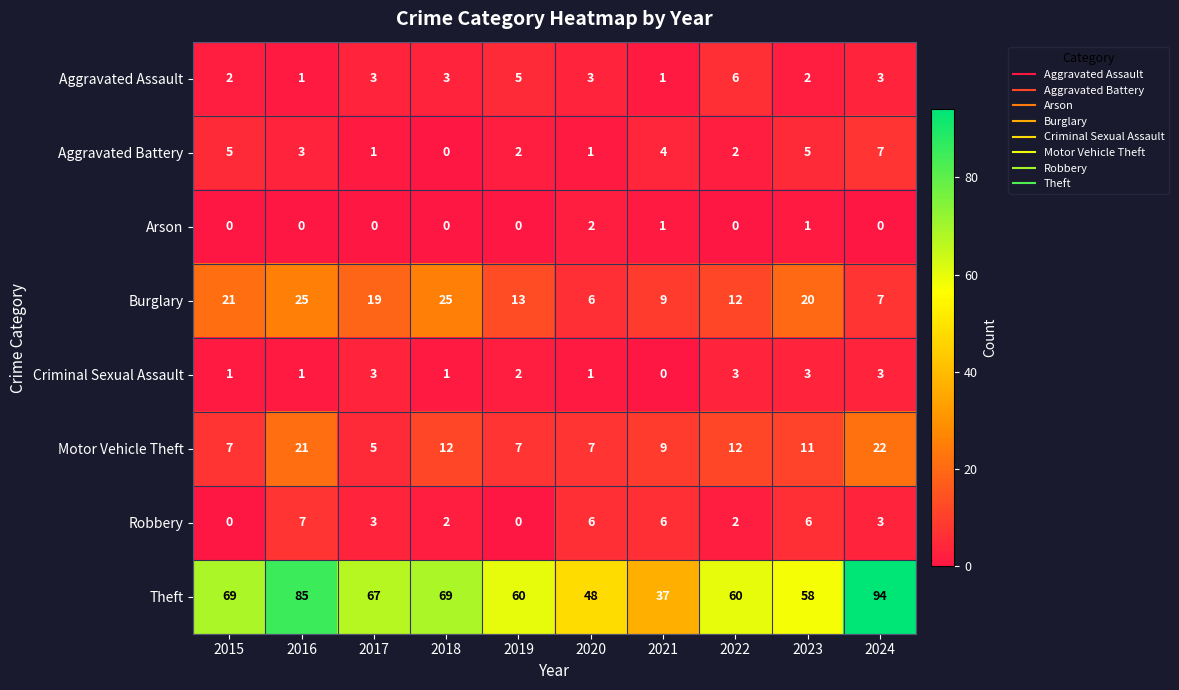

Which series changed the most between 2019 and 2024?

Theft